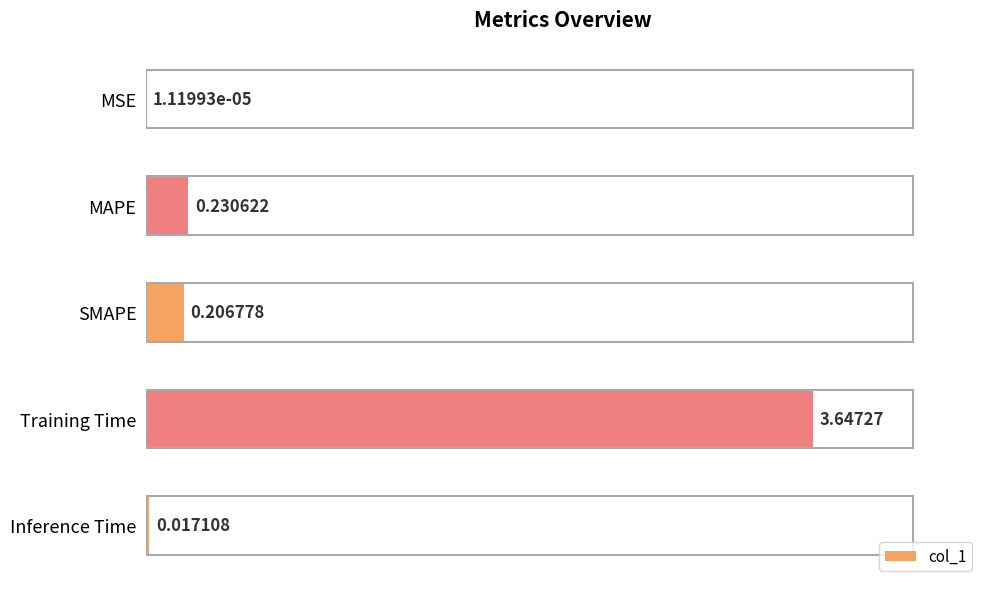

What is the sum of all values?

4.1